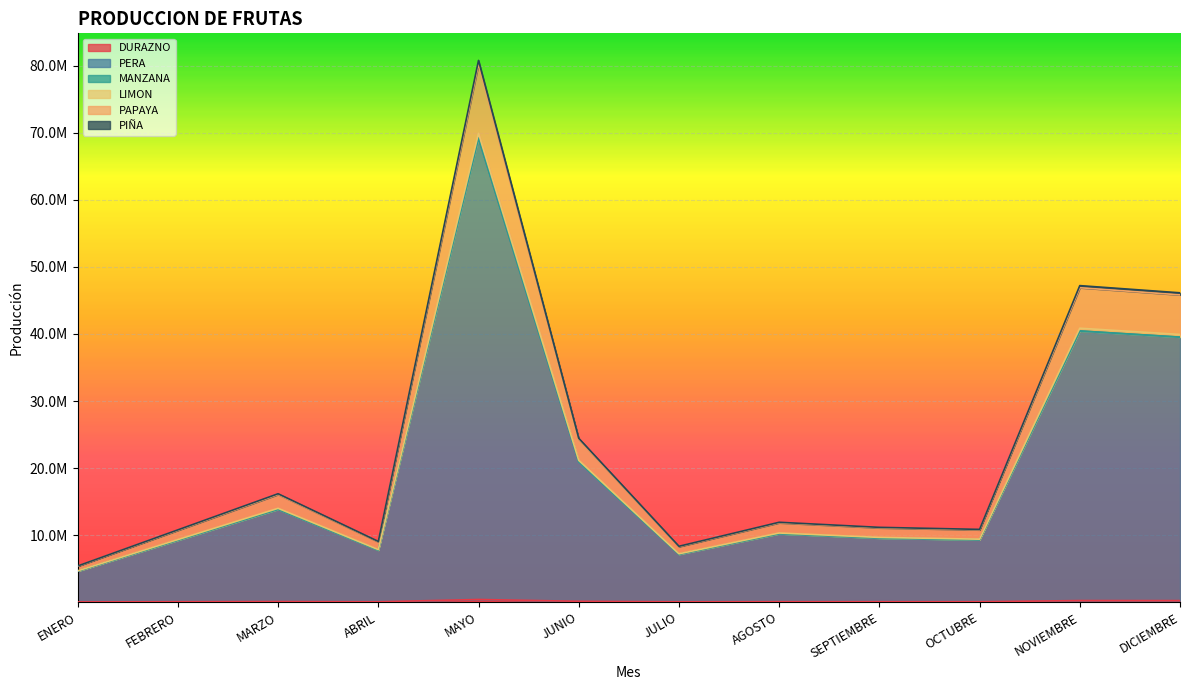

True or false: PERA and MANZANA intersect in this chart.

False